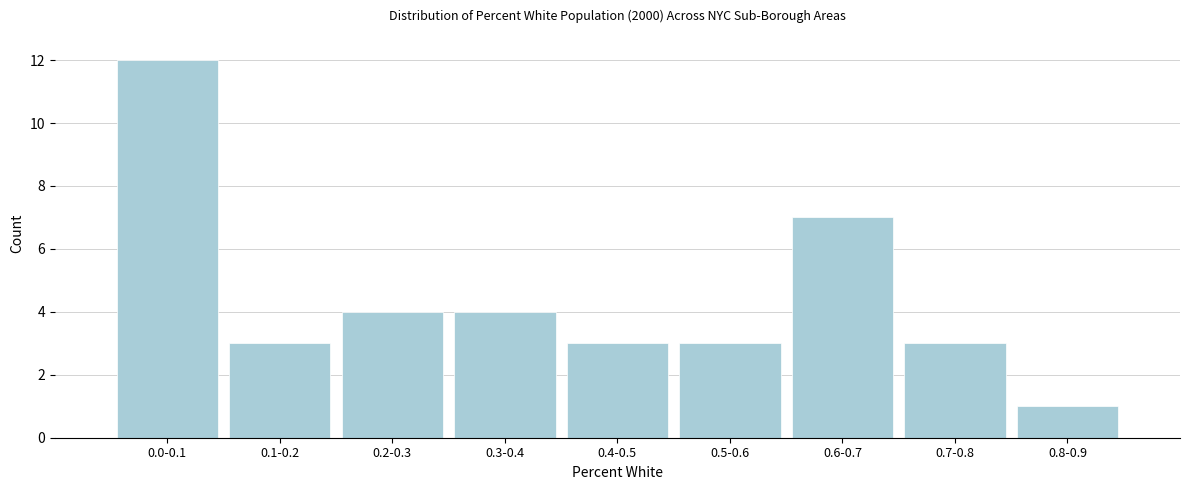

Reading left to right, what are all the values shown in this chart?

0.0-0.1=12	0.1-0.2=3	0.2-0.3=4	0.3-0.4=4	0.4-0.5=3	0.5-0.6=3	0.6-0.7=7	0.7-0.8=3	0.8-0.9=1